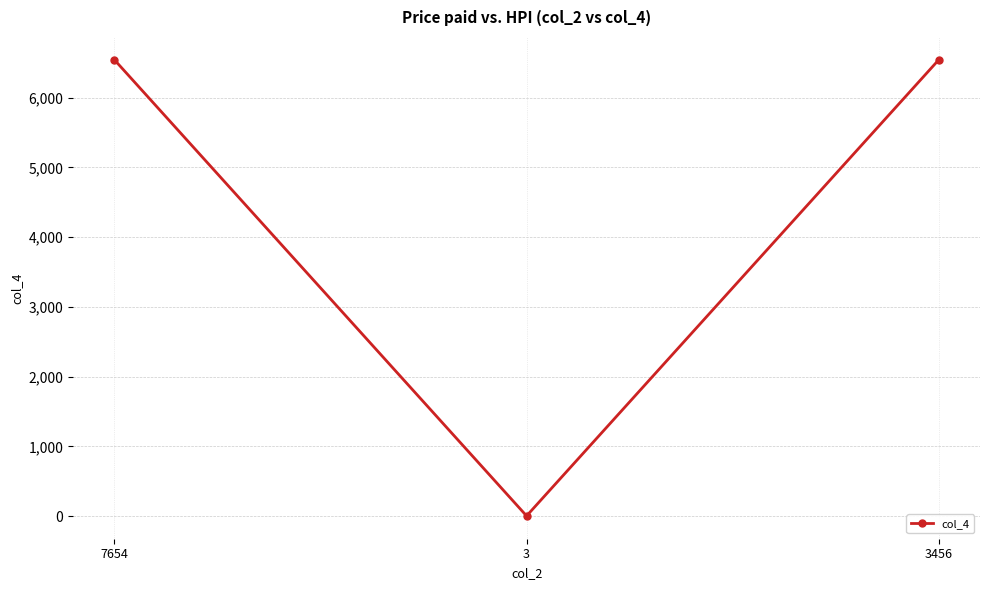

What is the label of the 3rd point from the left?

3456